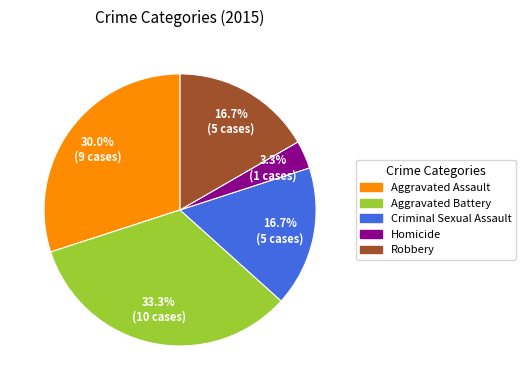

Which has a higher value, Aggravated Battery or Criminal Sexual Assault?

Aggravated Battery